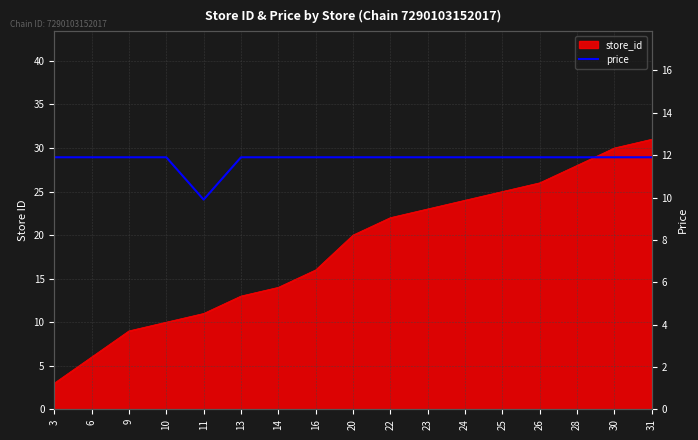

Is it true that the value at 26 is 11.9?

True